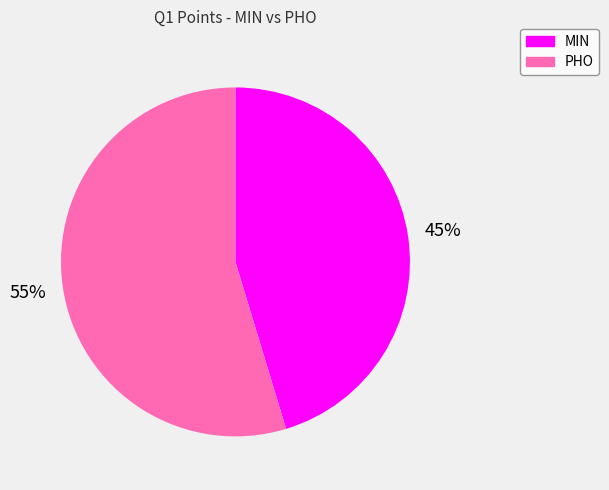

Is PHO the majority of the pie?

Yes